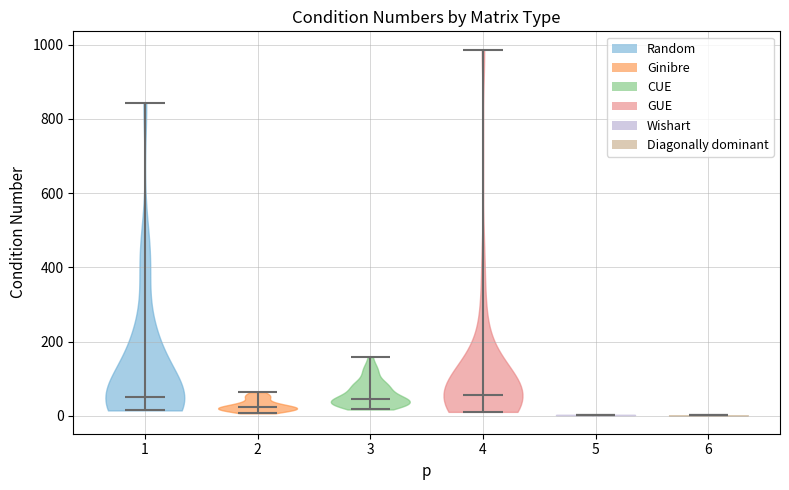

What is the lowest point the violin at x = 4 reaches on the y-axis? The values are not printed on the chart, so give them approximately, as read against the axis.

20